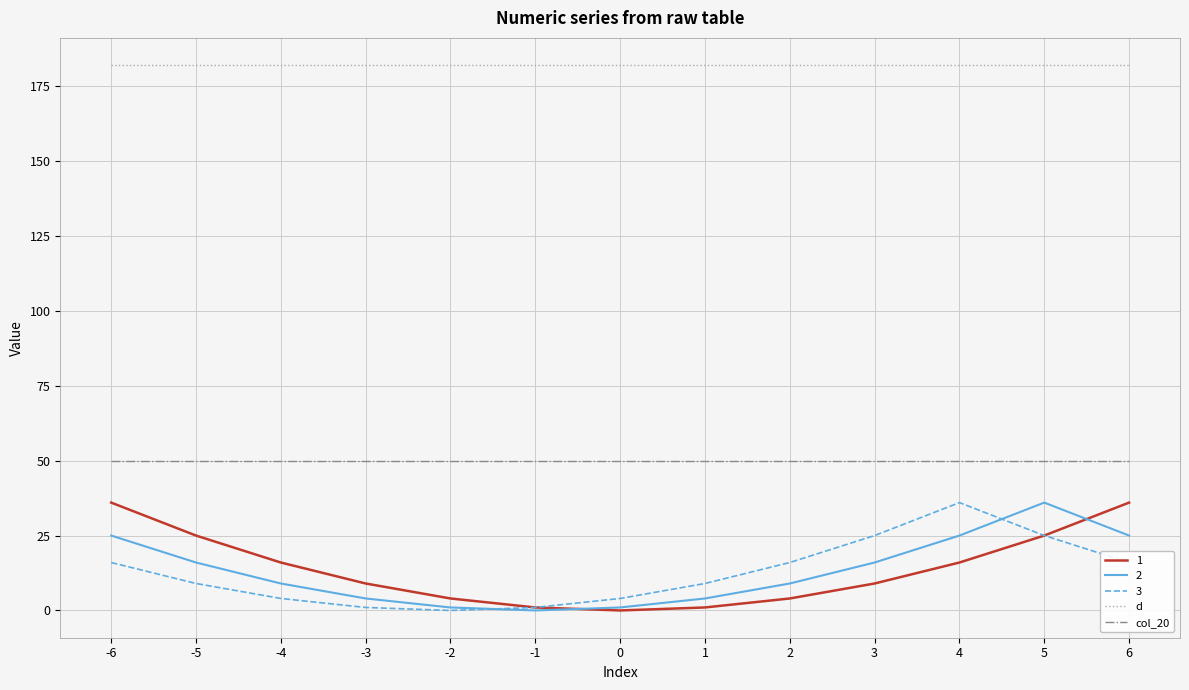

What is the sum of the d values at 4 and 0?

364